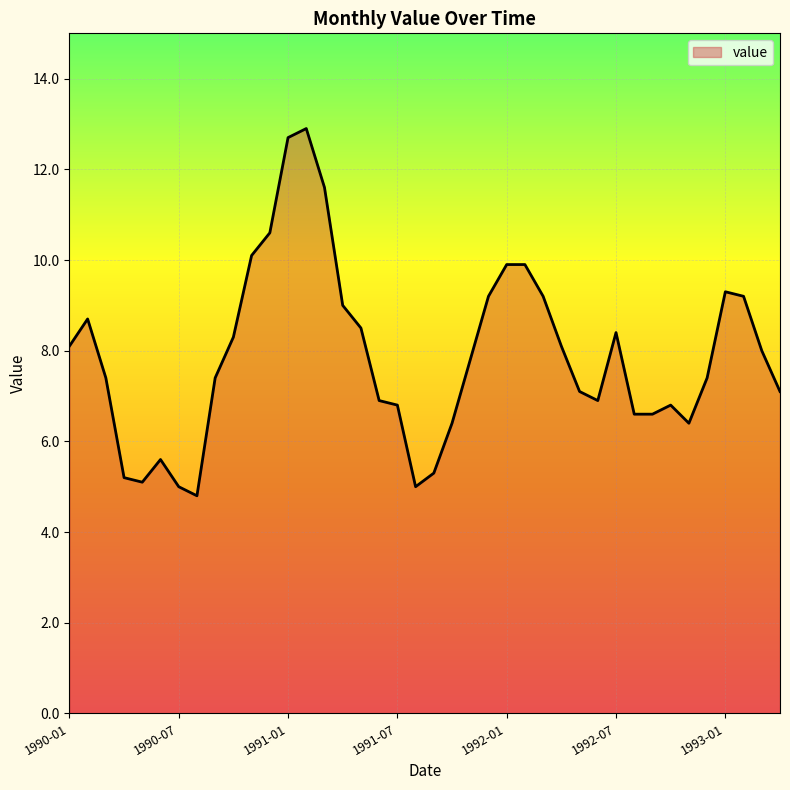

What is the greatest value displayed?

12.9